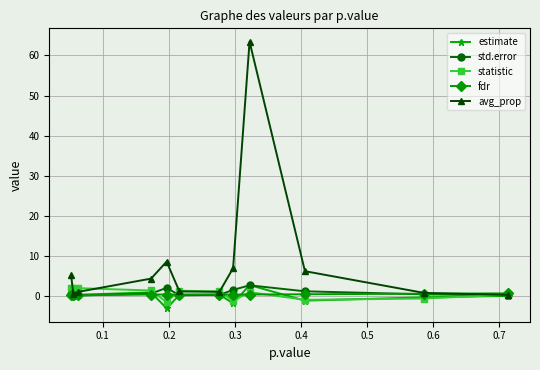

What is the highest value of the statistic series?

2.1